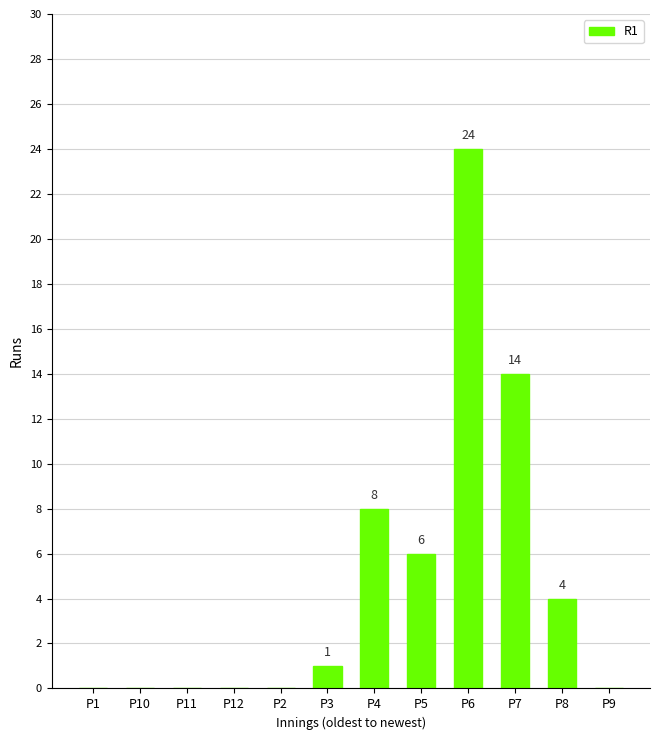

What is the sum of the values at P5 and P11?

6